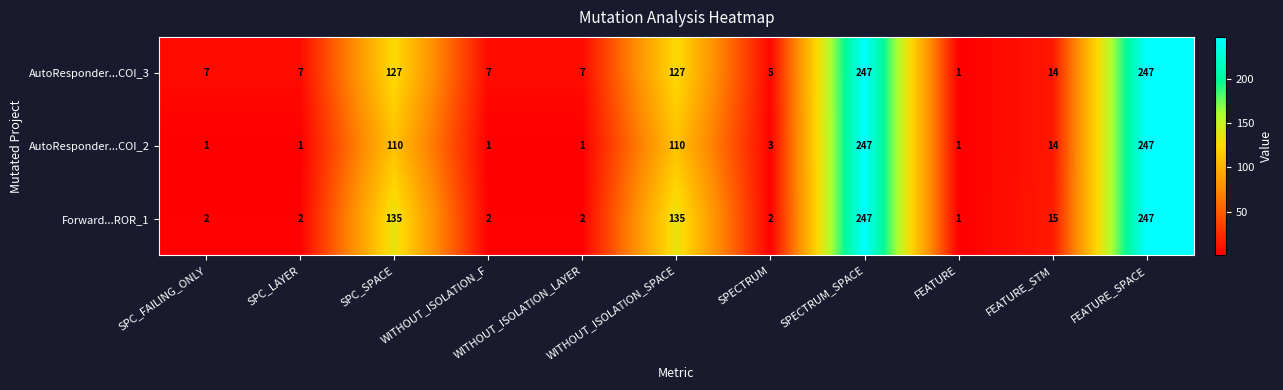

How many data points does each series have?

11